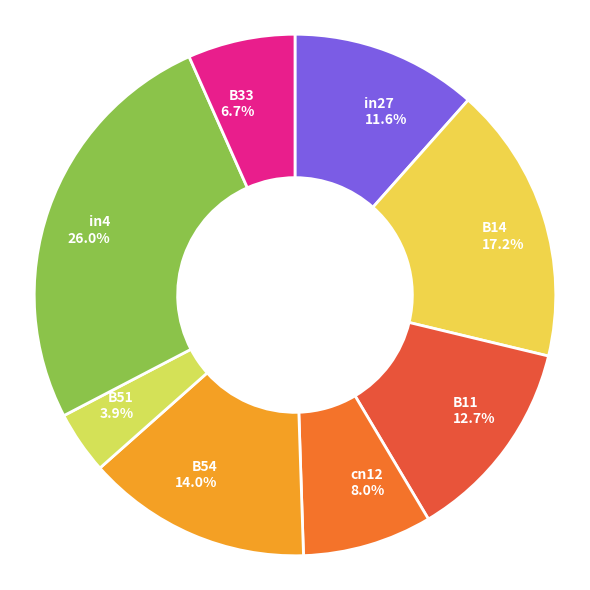

Which category has the biggest portion of the pie?

in4